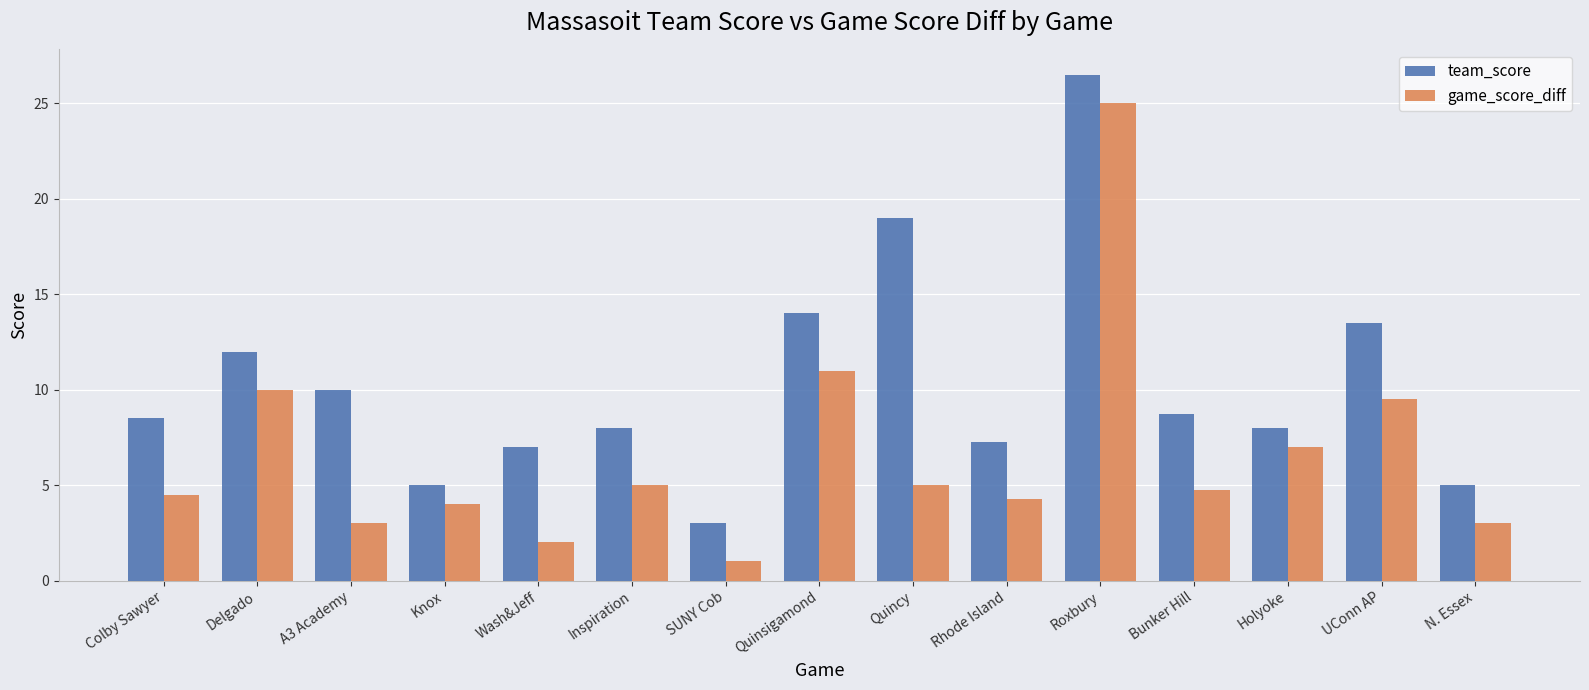

Rank the series by their average value, from highest to lowest.

team_score, game_score_diff